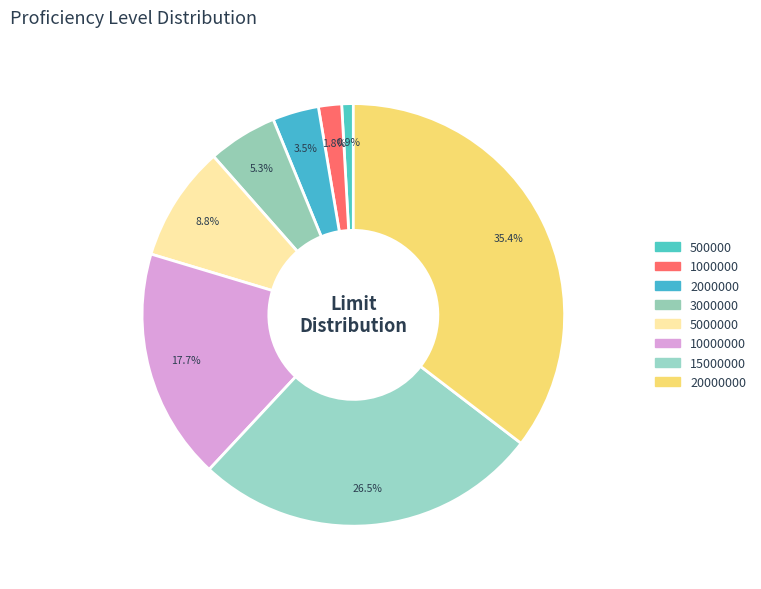

To the nearest percent, what percentage of the pie is 3000000?

5%